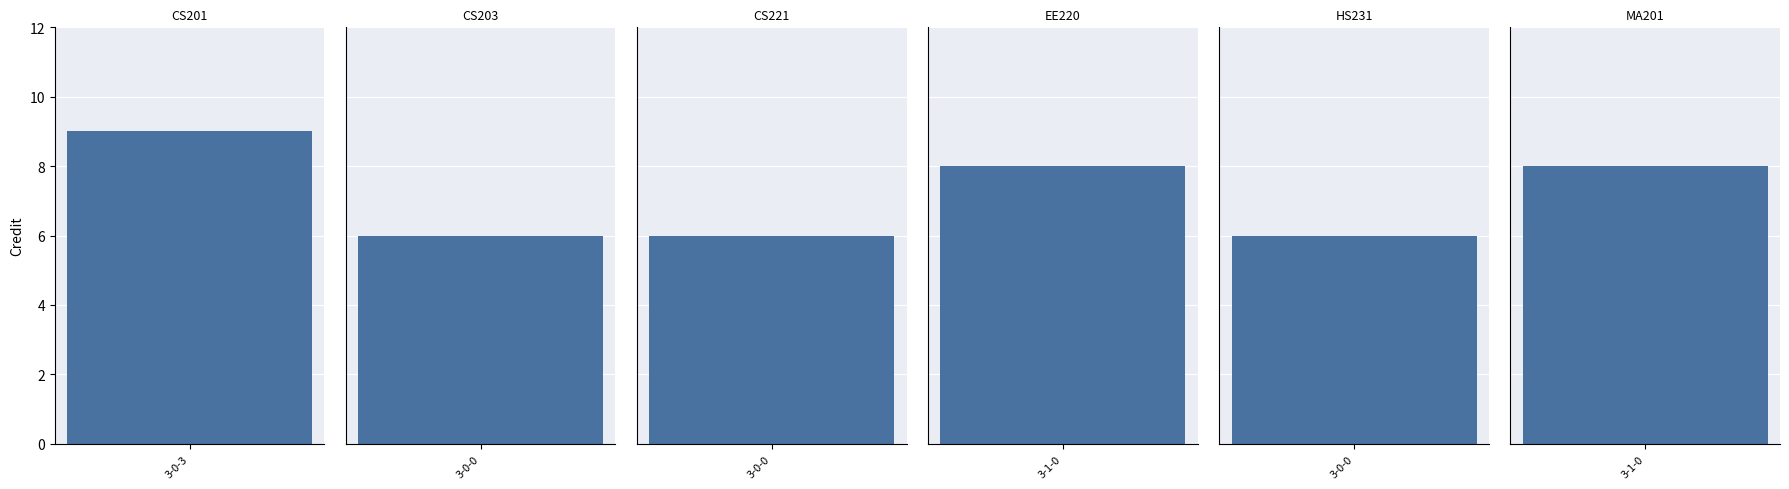

Which has a higher value, 3-0-0 or 3-0-0?

3-0-0